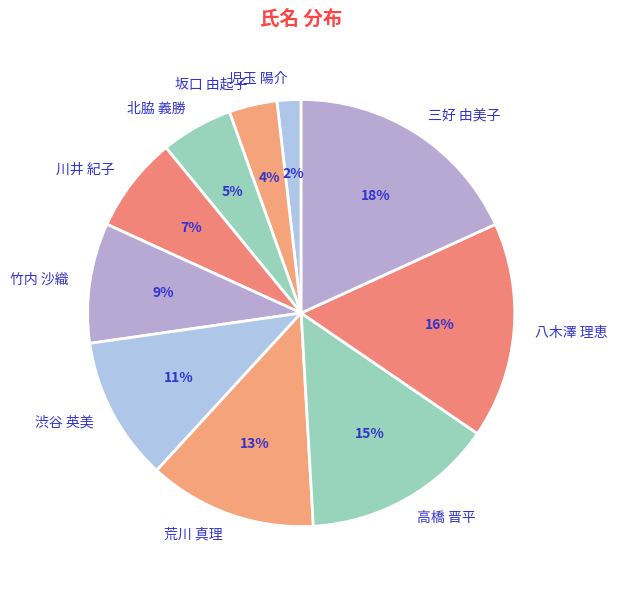

Count the number of slices in the pie.

10